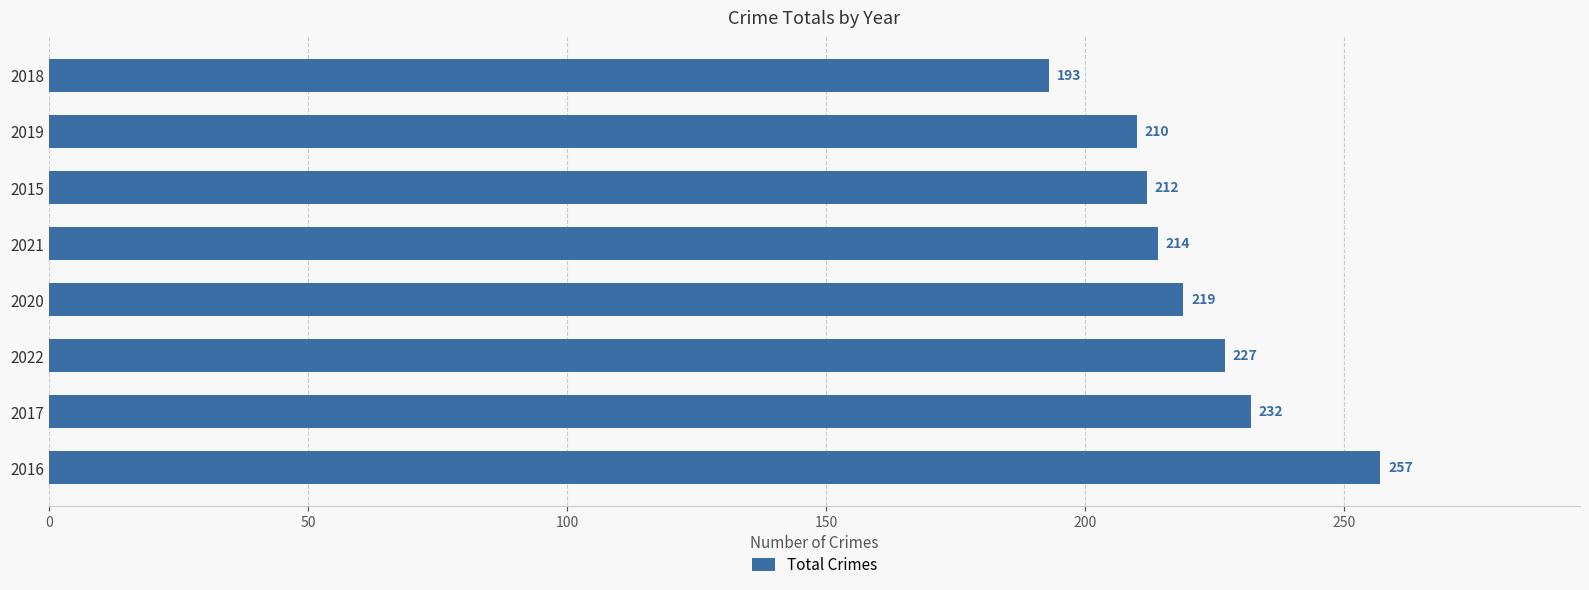

List the labels in order of value, largest first.

2016, 2017, 2022, 2020, 2021, 2015, 2019, 2018